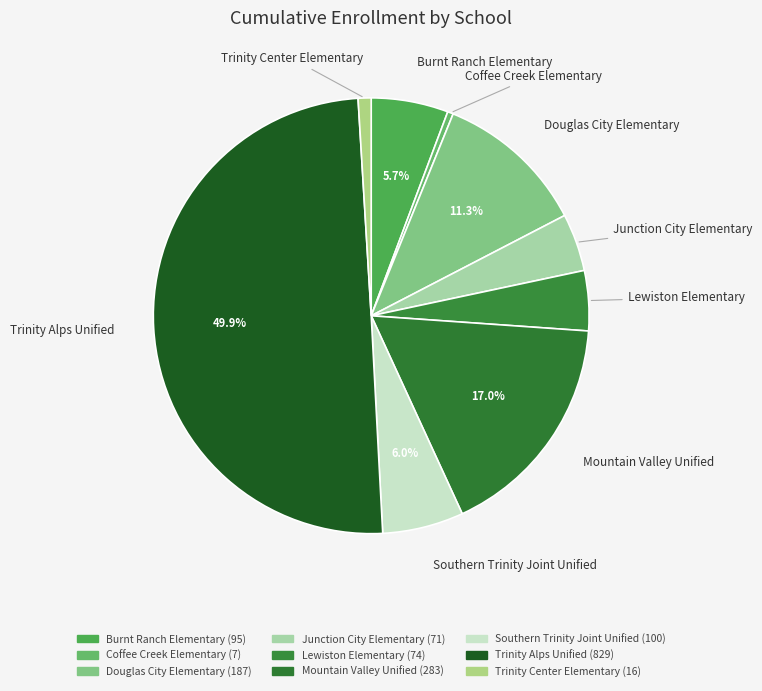

How many slices are in this pie chart?

9